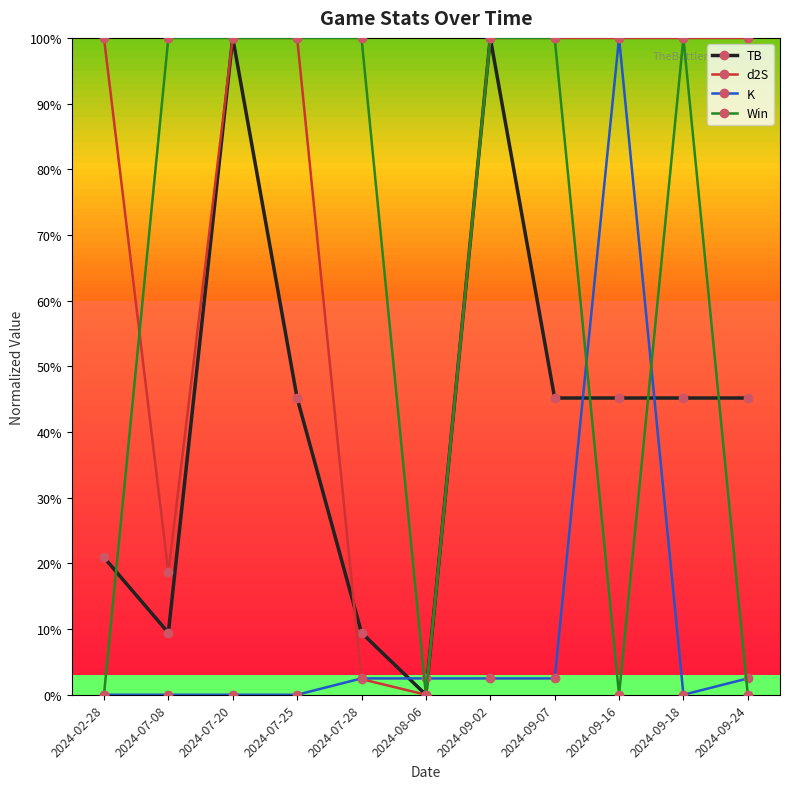

Which series has the largest total across all categories?

d2S